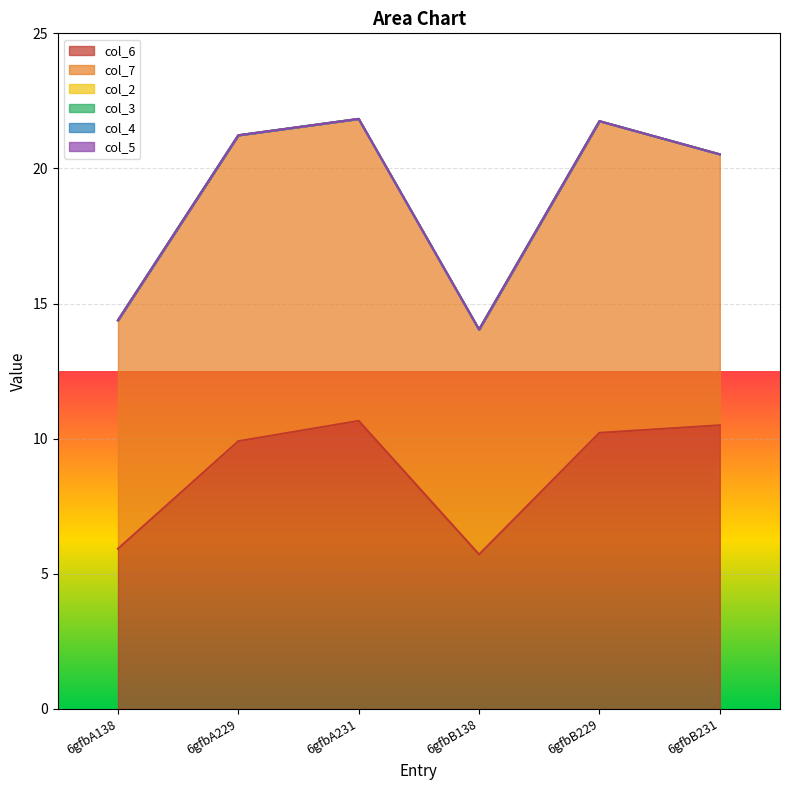

What is the lowest value of the col_6 series?

5.7